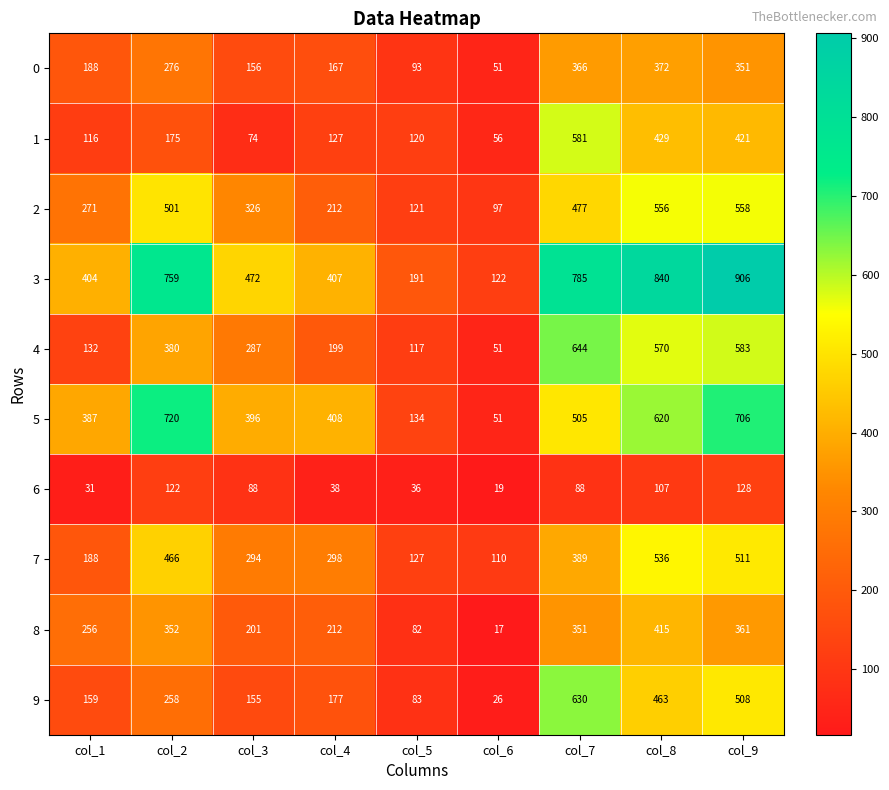

What is the difference between the highest and lowest values at col_5?

155